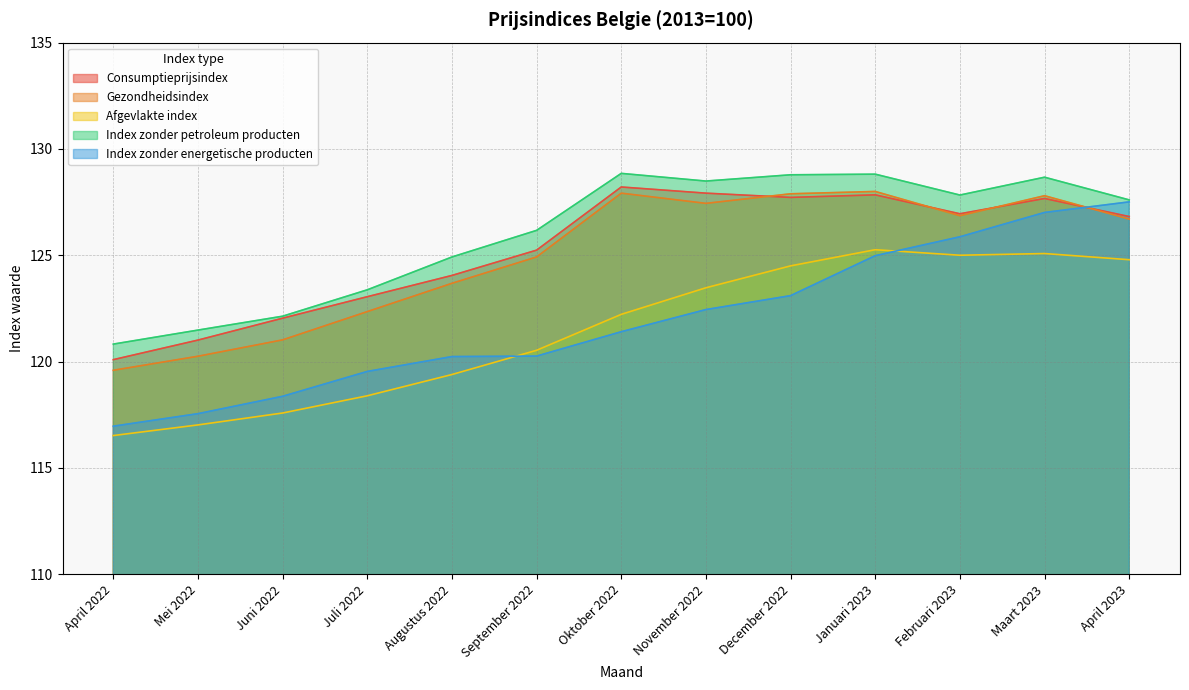

Does the chart have visible grid lines?

Yes